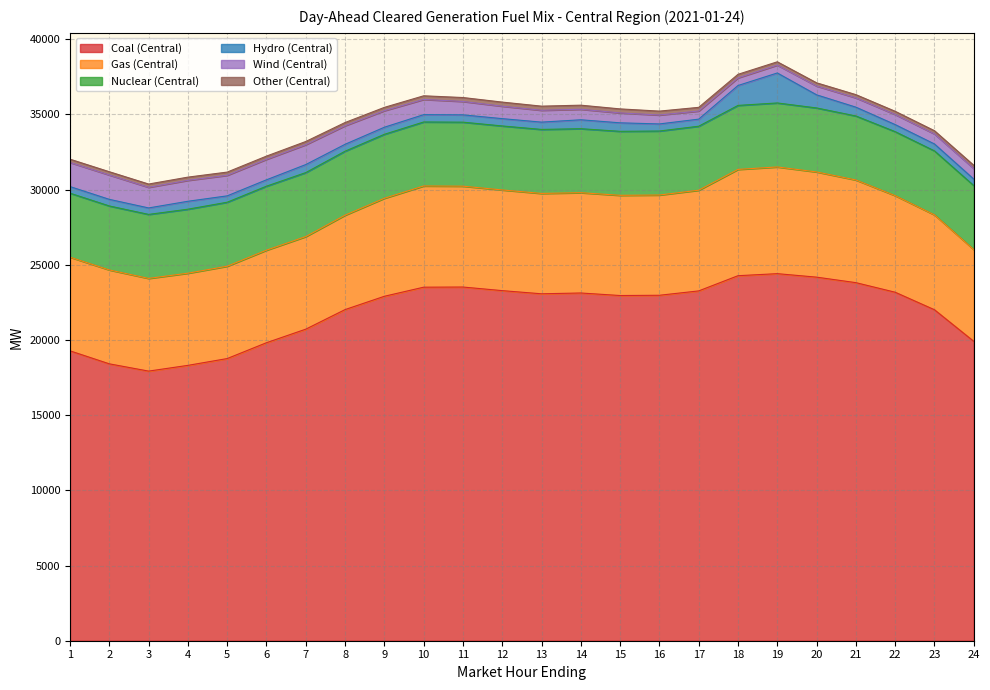

List the labels in order of Coal (Central) value, largest first.

19, 18, 20, 21, 11, 10, 12, 17, 22, 14, 13, 16, 15, 9, 8, 23, 7, 24, 6, 1, 5, 2, 4, 3